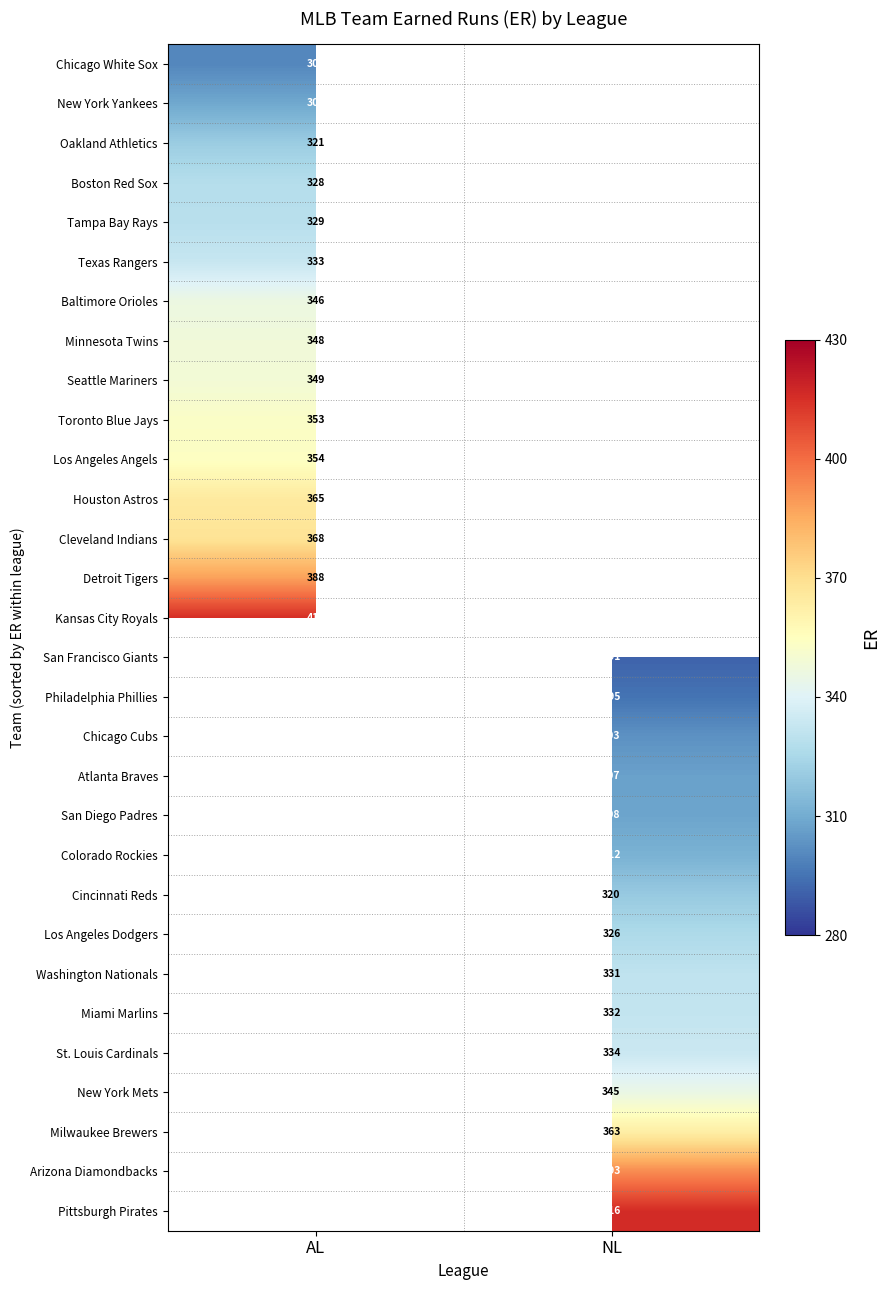

True or false: Milwaukee Brewers has a value of 528 at NL.

False